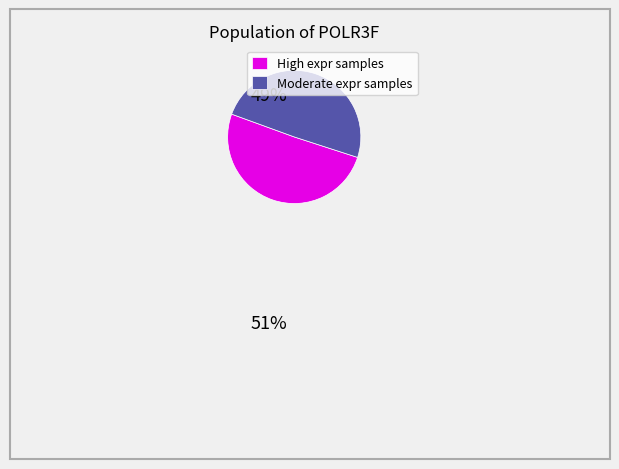

The Moderate expr samples slice represents 38% of the pie. True or false?

False